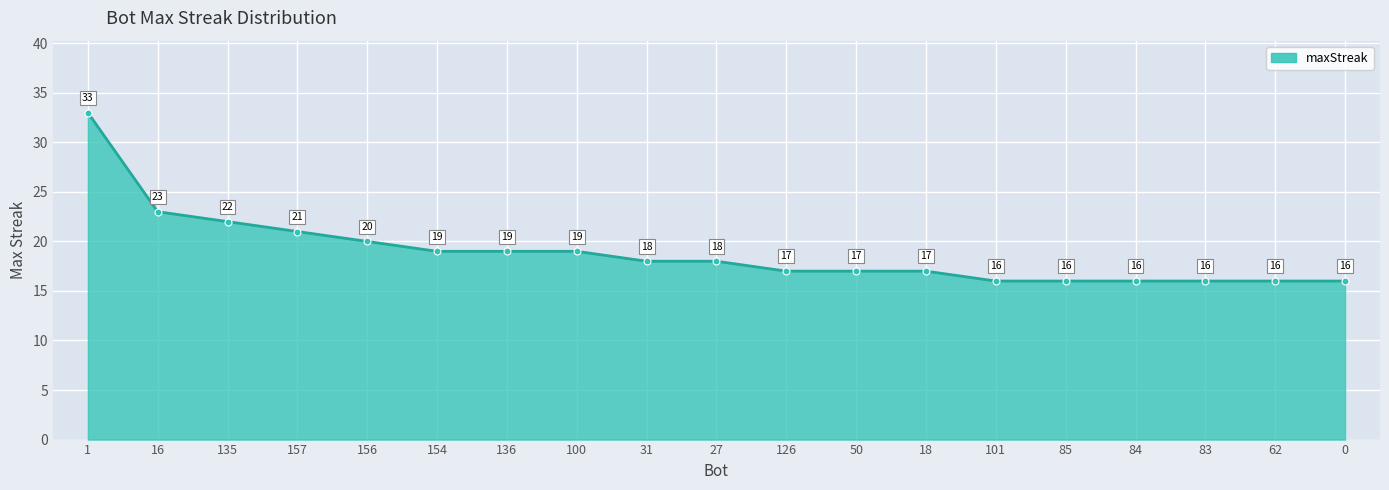

How many values are below 18?

9